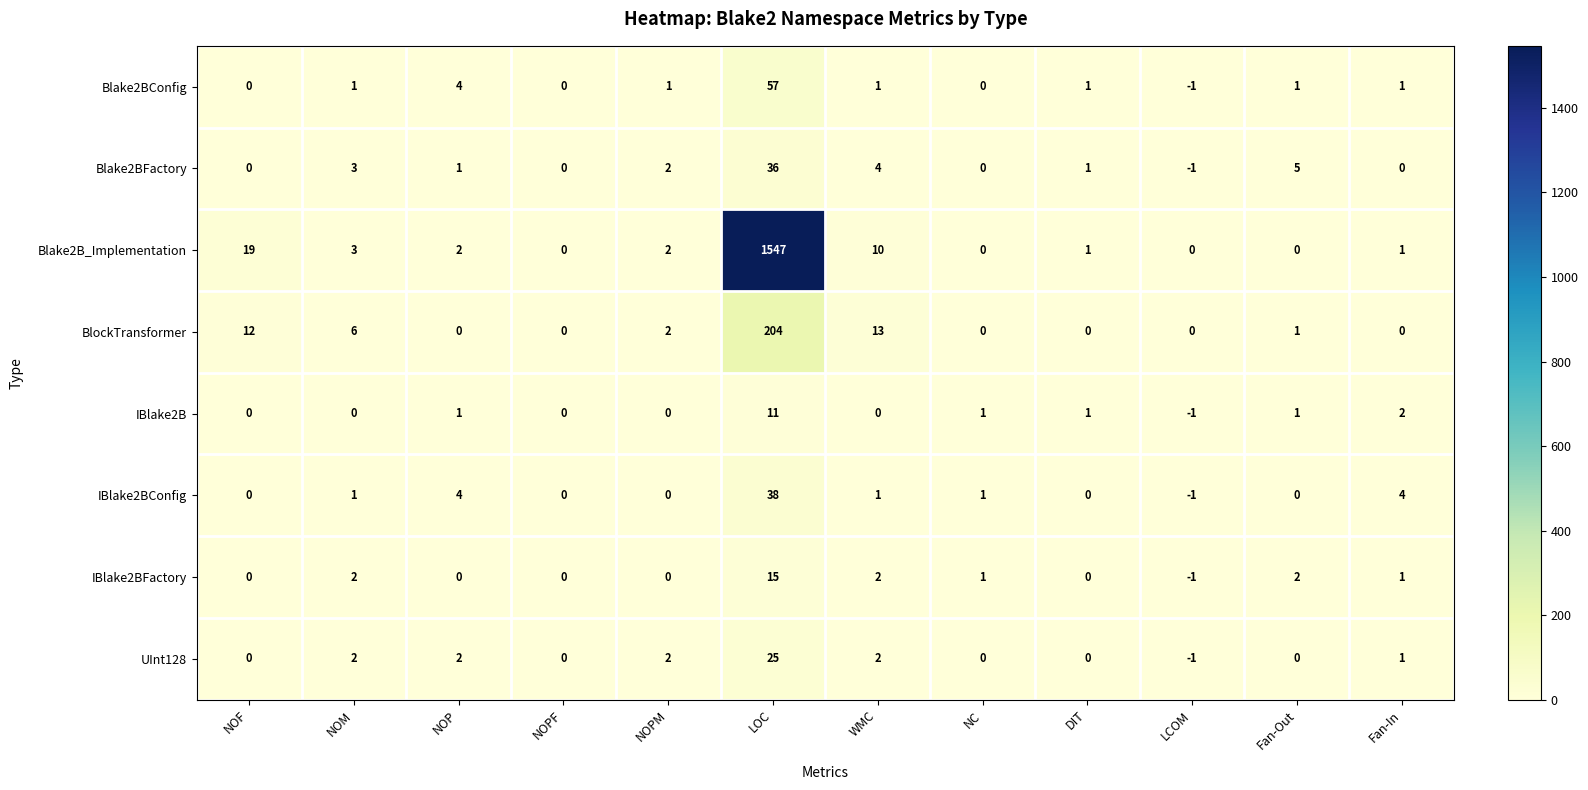

What is the difference between the maximum and second lowest values in the IBlake2BFactory series?

15